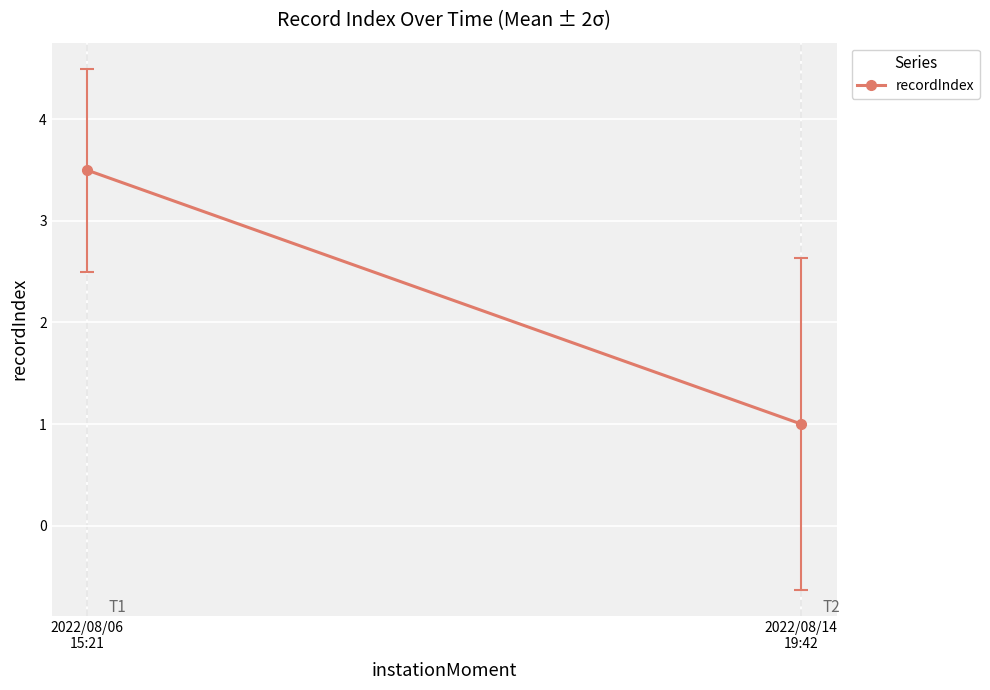

What is the difference between the values at 2022/08/14
19:42 and 2022/08/06
15:21?

2.5